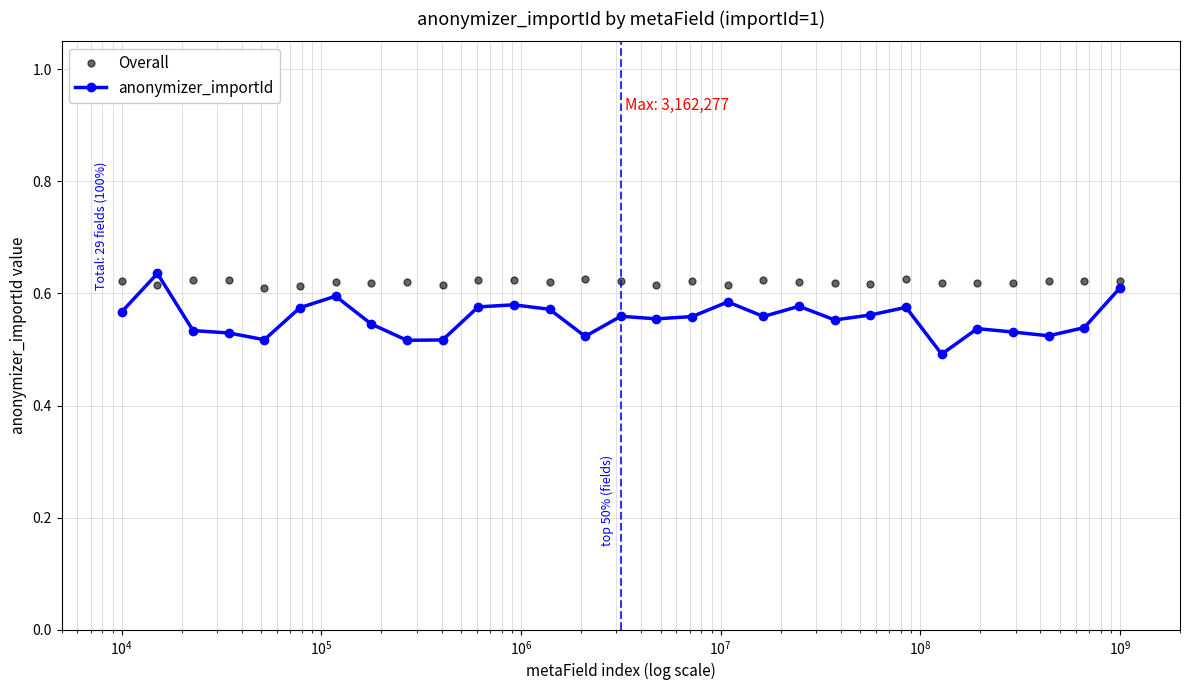

Which series has the largest total across all categories?

Overall